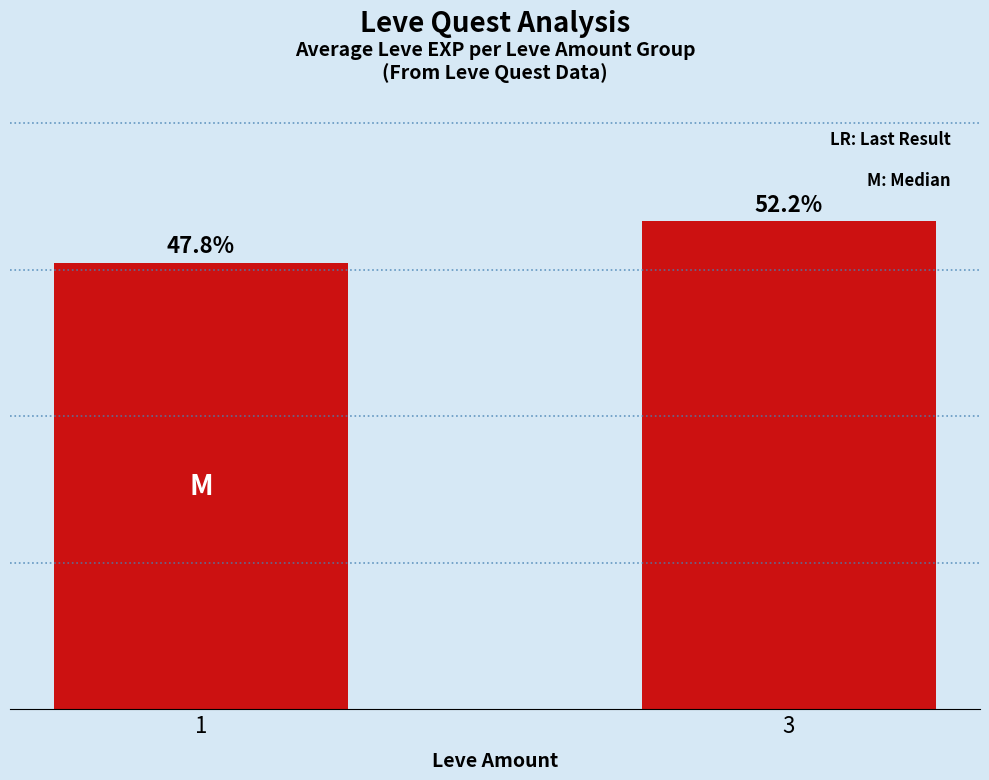

What is the value of the 1st bar from the left?

16835